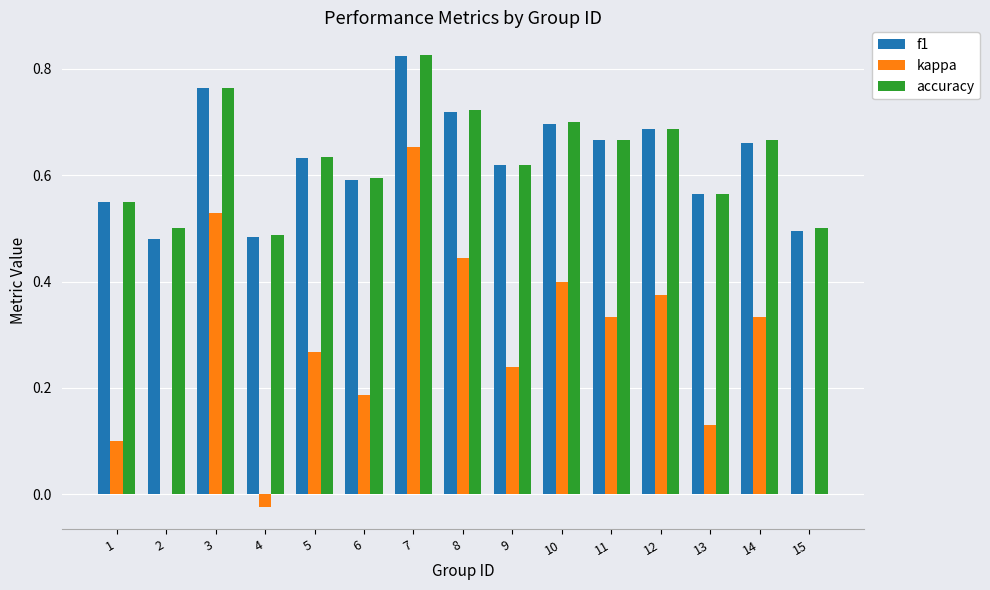

The value of kappa at 11 is 0.5. True or false?

False